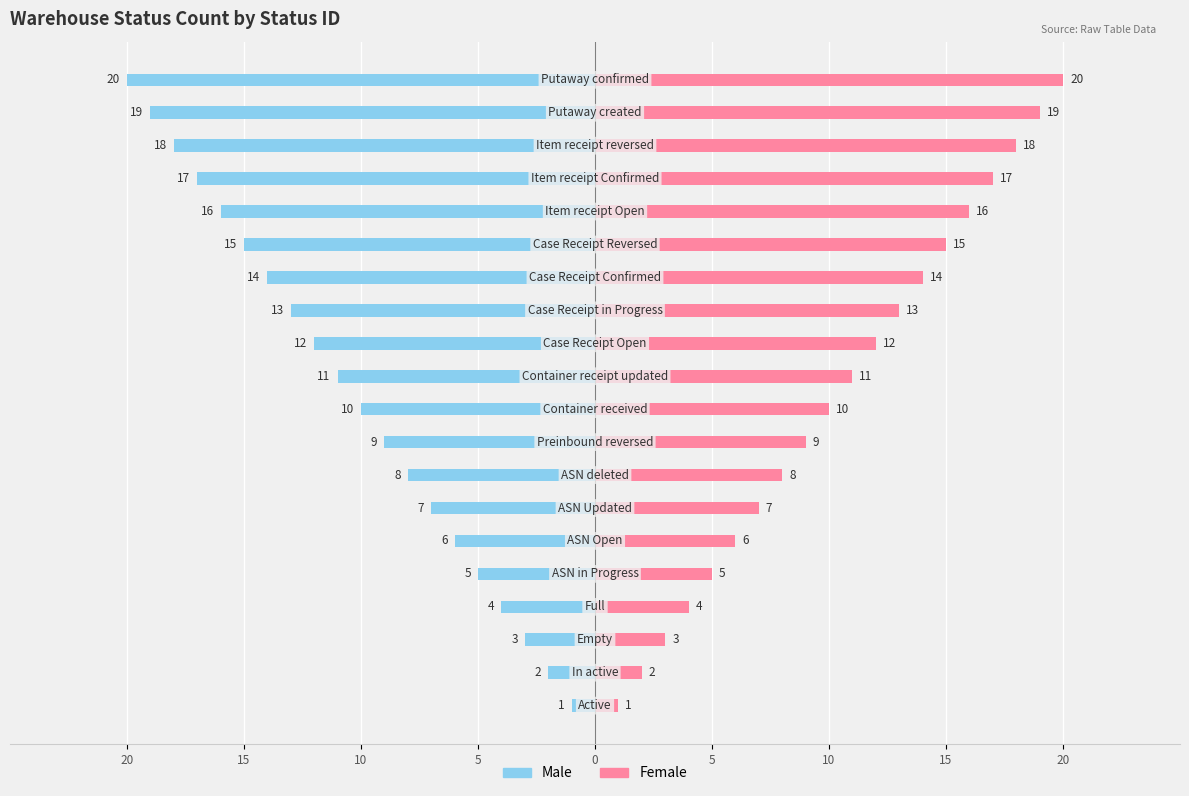

Which series has the largest range (max minus min)?

Male